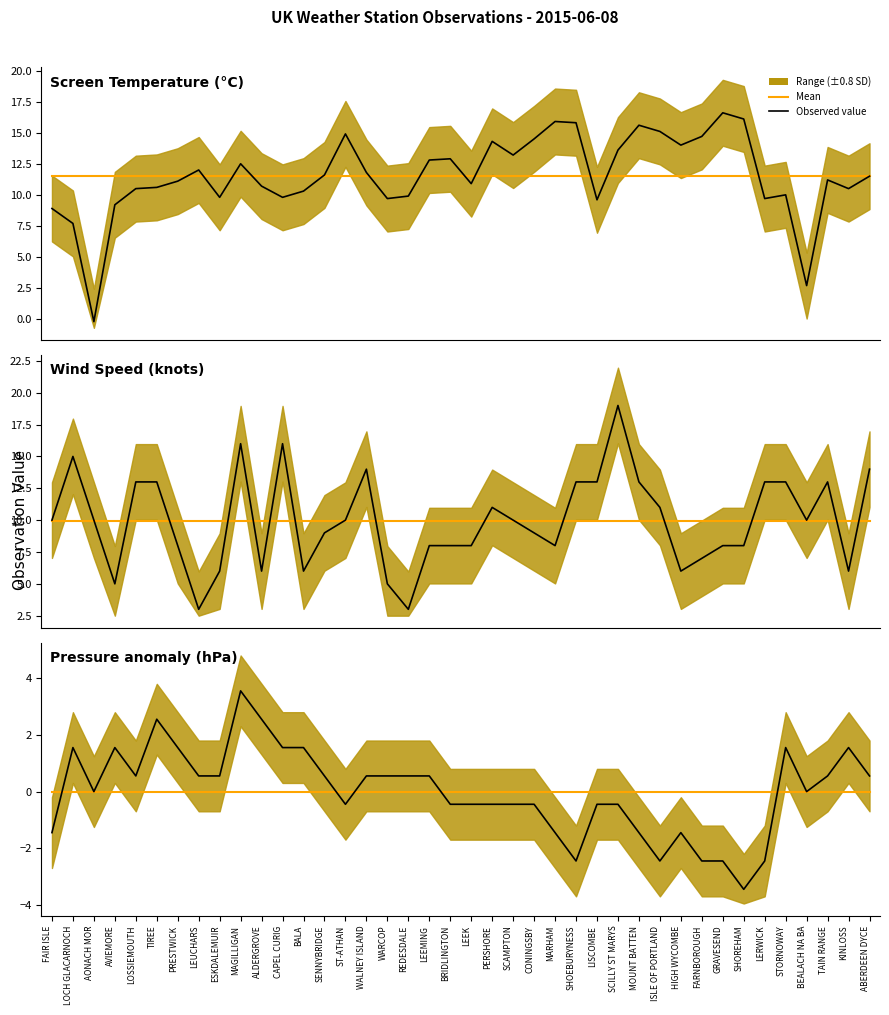

Which series has the largest range (max minus min)?

Screen Temperature